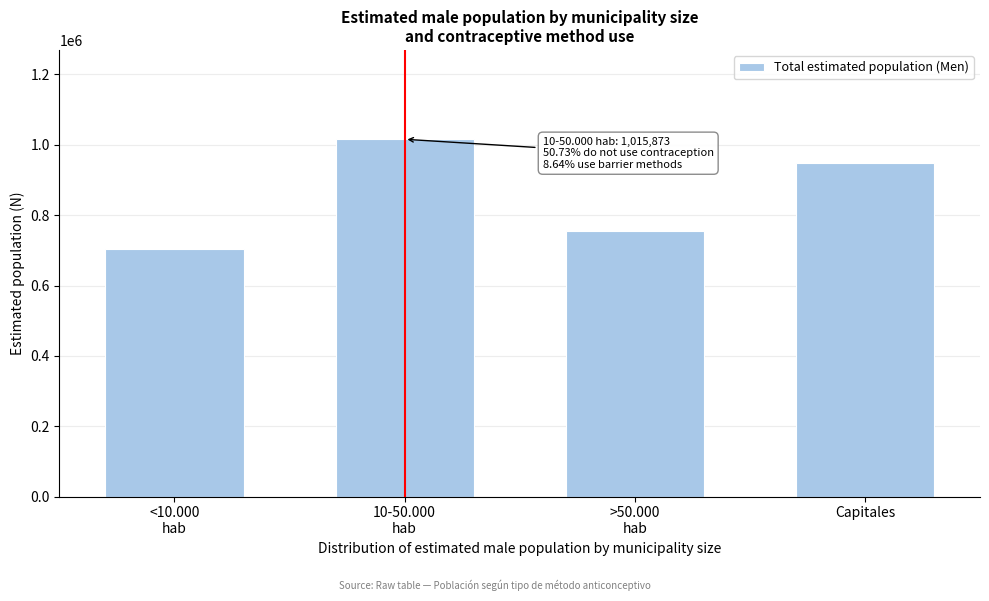

Reading left to right, transcribe all the data shown in this chart.

703469	1015873	755776	947739